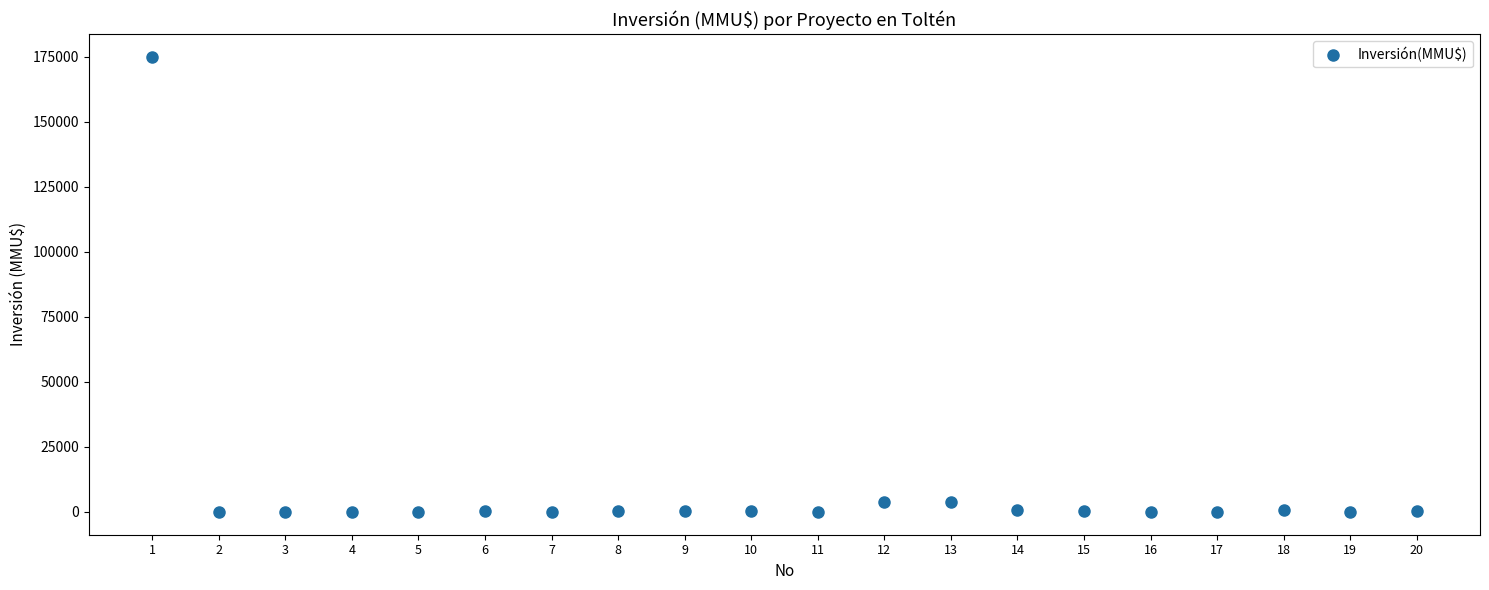

What is the range of Y values (max minus min)?

175000